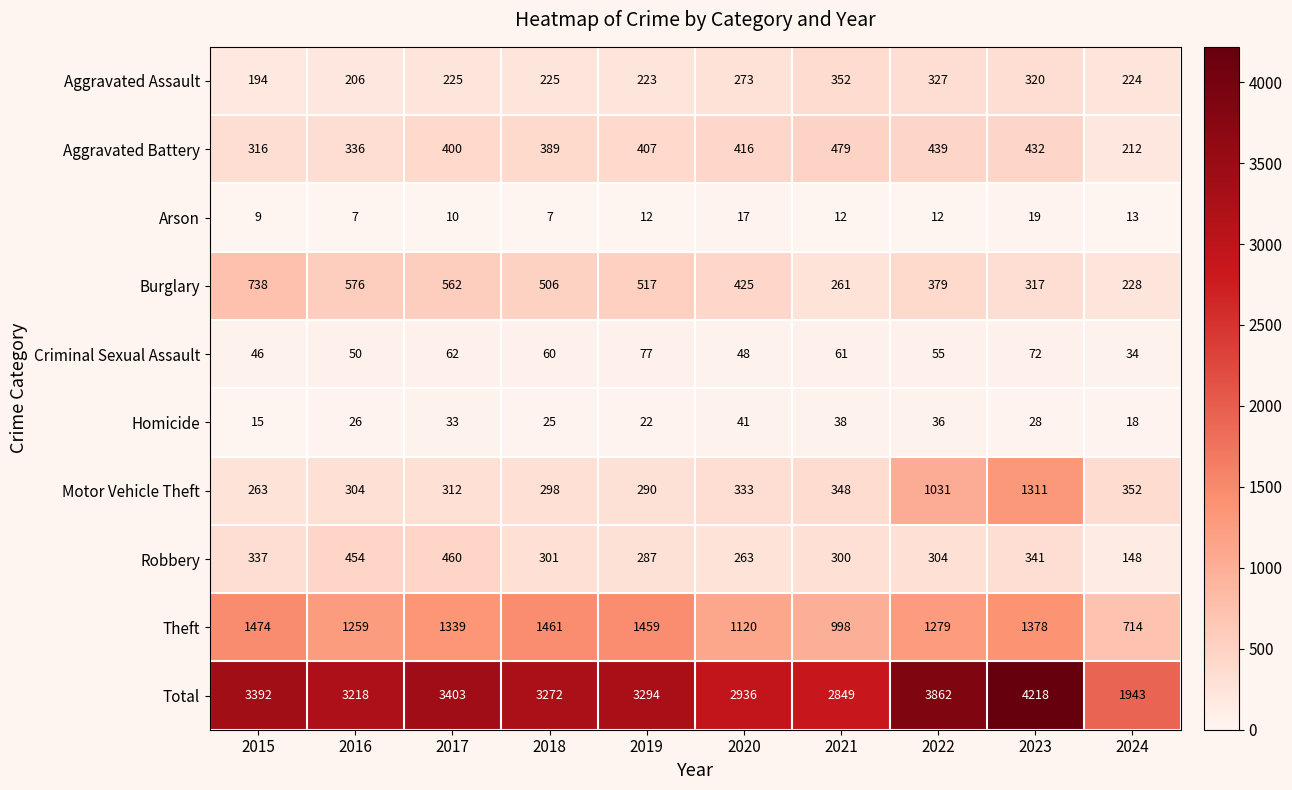

At which label is Burglary closest to 483?

2018